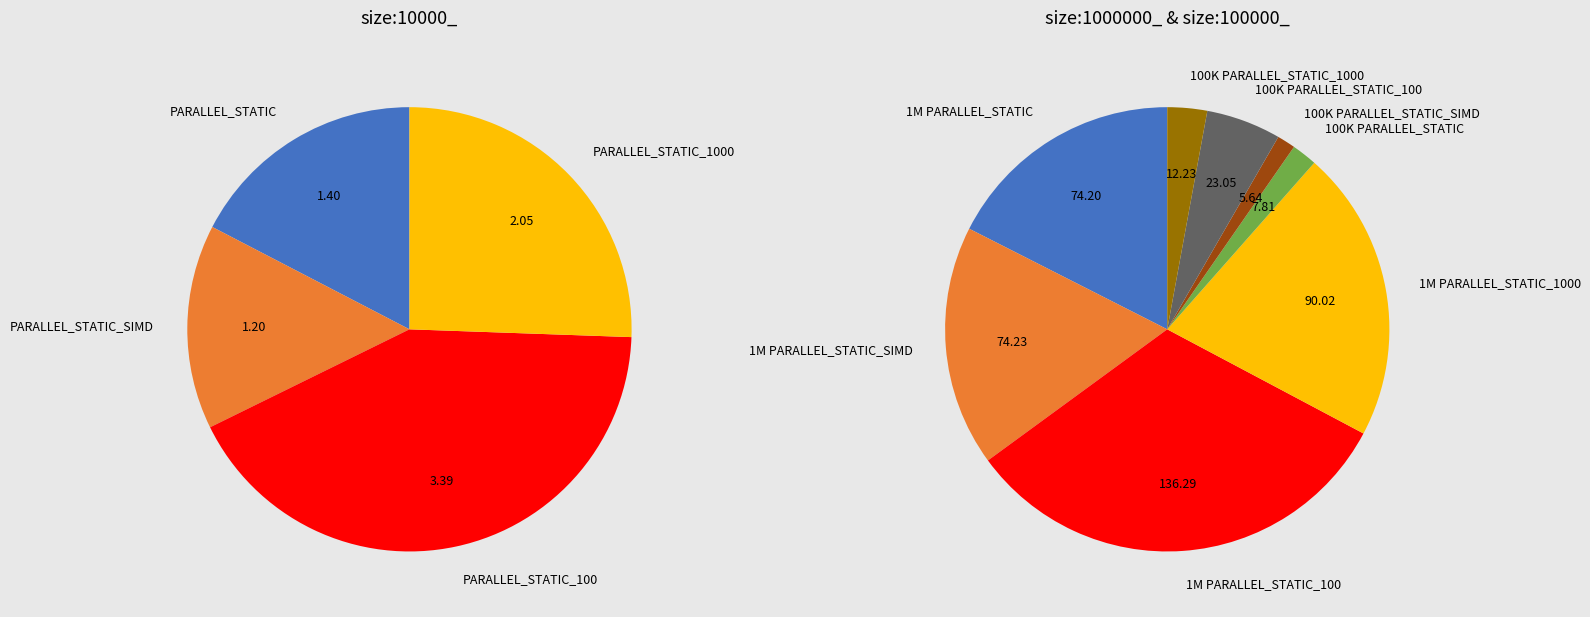

What is the change in value from size:10000_ PARALLEL_STATIC to size:100000_ PARALLEL_STATIC_100?

+21.7